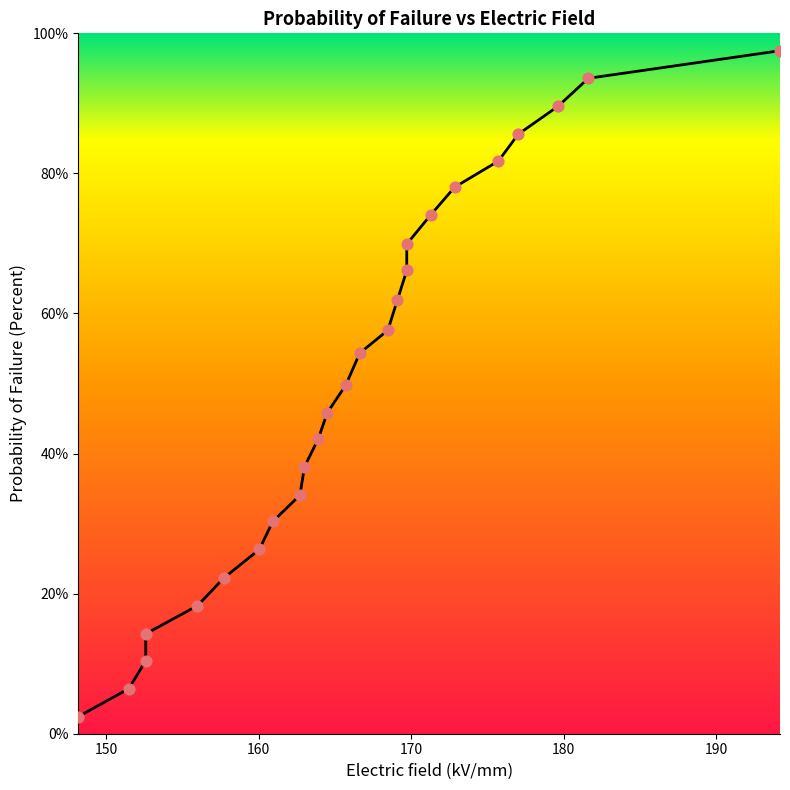

Approximately how many times larger is the value at 169.705627 compared to 177.016147?

0.8